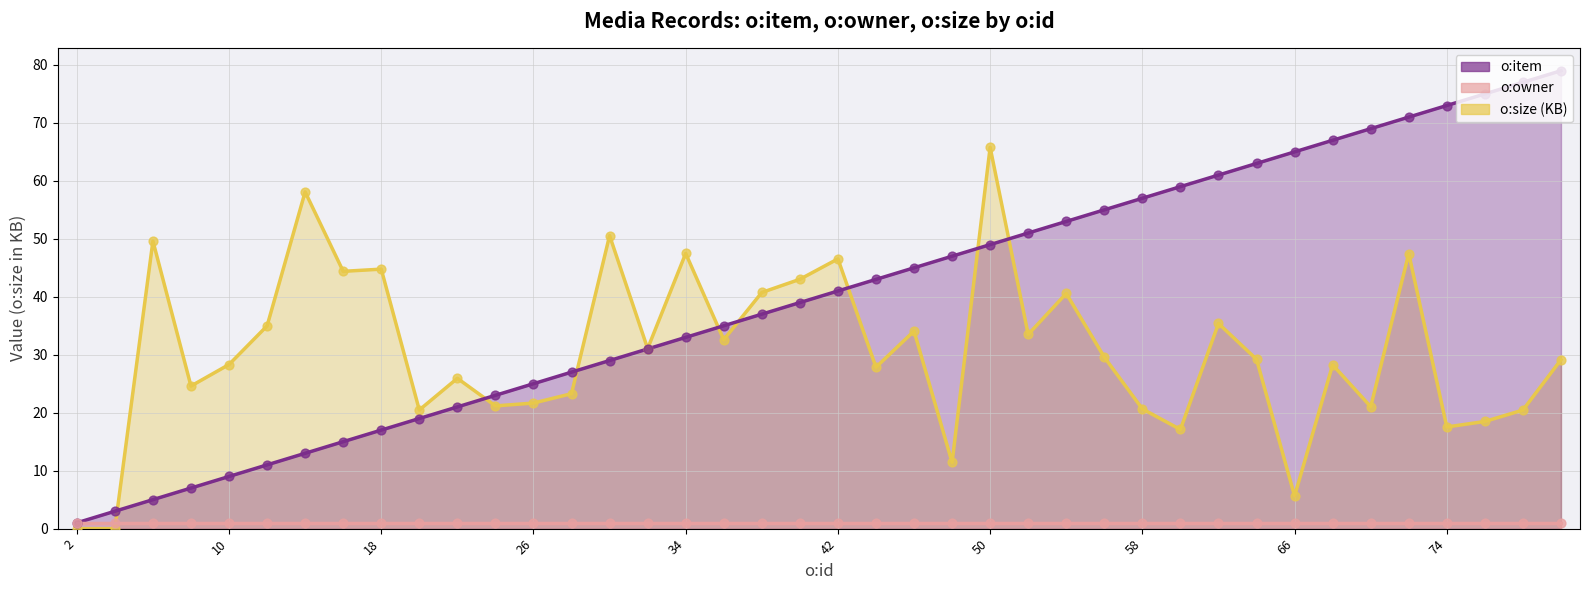

At how many categories does at least one series exceed 78?

1